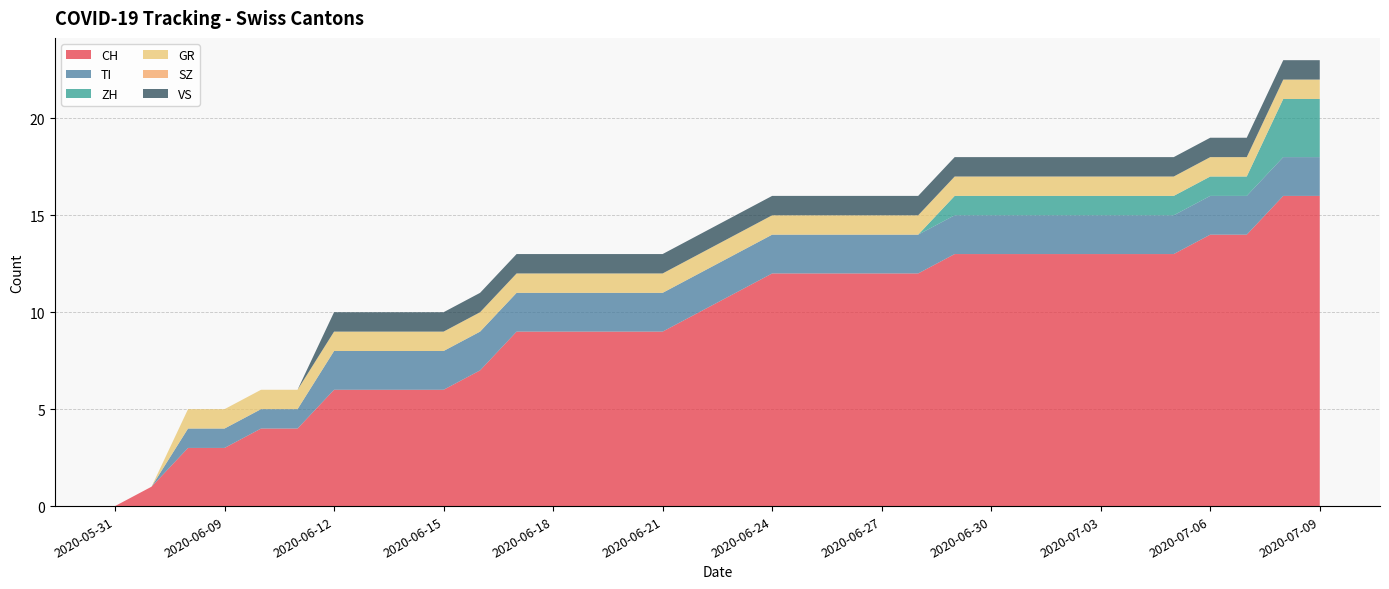

Reading left to right, extract all data points from this chart.

CH: 2020-05-31=0	2020-06-07=1	2020-06-08=3	2020-06-09=3	2020-06-10=4	2020-06-11=4	2020-06-12=6	2020-06-13=6	2020-06-14=6	2020-06-15=6	2020-06-16=7	2020-06-17=9	2020-06-18=9	2020-06-19=9	2020-06-20=9	2020-06-21=9	2020-06-22=10	2020-06-23=11	2020-06-24=12	2020-06-25=12	2020-06-26=12	2020-06-27=12	2020-06-28=12	2020-06-29=13	2020-06-30=13	2020-07-01=13	2020-07-02=13	2020-07-03=13	2020-07-04=13	2020-07-05=13	2020-07-06=14	2020-07-07=14	2020-07-08=16	2020-07-09=16
TI: 2020-05-31=0	2020-06-07=0	2020-06-08=1	2020-06-09=1	2020-06-10=1	2020-06-11=1	2020-06-12=2	2020-06-13=2	2020-06-14=2	2020-06-15=2	2020-06-16=2	2020-06-17=2	2020-06-18=2	2020-06-19=2	2020-06-20=2	2020-06-21=2	2020-06-22=2	2020-06-23=2	2020-06-24=2	2020-06-25=2	2020-06-26=2	2020-06-27=2	2020-06-28=2	2020-06-29=2	2020-06-30=2	2020-07-01=2	2020-07-02=2	2020-07-03=2	2020-07-04=2	2020-07-05=2	2020-07-06=2	2020-07-07=2	2020-07-08=2	2020-07-09=2
ZH: 2020-05-31=0	2020-06-07=0	2020-06-08=0	2020-06-09=0	2020-06-10=0	2020-06-11=0	2020-06-12=0	2020-06-13=0	2020-06-14=0	2020-06-15=0	2020-06-16=0	2020-06-17=0	2020-06-18=0	2020-06-19=0	2020-06-20=0	2020-06-21=0	2020-06-22=0	2020-06-23=0	2020-06-24=0	2020-06-25=0	2020-06-26=0	2020-06-27=0	2020-06-28=0	2020-06-29=1	2020-06-30=1	2020-07-01=1	2020-07-02=1	2020-07-03=1	2020-07-04=1	2020-07-05=1	2020-07-06=1	2020-07-07=1	2020-07-08=3	2020-07-09=3
GR: 2020-05-31=0	2020-06-07=0	2020-06-08=1	2020-06-09=1	2020-06-10=1	2020-06-11=1	2020-06-12=1	2020-06-13=1	2020-06-14=1	2020-06-15=1	2020-06-16=1	2020-06-17=1	2020-06-18=1	2020-06-19=1	2020-06-20=1	2020-06-21=1	2020-06-22=1	2020-06-23=1	2020-06-24=1	2020-06-25=1	2020-06-26=1	2020-06-27=1	2020-06-28=1	2020-06-29=1	2020-06-30=1	2020-07-01=1	2020-07-02=1	2020-07-03=1	2020-07-04=1	2020-07-05=1	2020-07-06=1	2020-07-07=1	2020-07-08=1	2020-07-09=1
SZ: 2020-05-31=0	2020-06-07=0	2020-06-08=0	2020-06-09=0	2020-06-10=0	2020-06-11=0	2020-06-12=0	2020-06-13=0	2020-06-14=0	2020-06-15=0	2020-06-16=0	2020-06-17=0	2020-06-18=0	2020-06-19=0	2020-06-20=0	2020-06-21=0	2020-06-22=0	2020-06-23=0	2020-06-24=0	2020-06-25=0	2020-06-26=0	2020-06-27=0	2020-06-28=0	2020-06-29=0	2020-06-30=0	2020-07-01=0	2020-07-02=0	2020-07-03=0	2020-07-04=0	2020-07-05=0	2020-07-06=0	2020-07-07=0	2020-07-08=0	2020-07-09=0
VS: 2020-05-31=0	2020-06-07=0	2020-06-08=0	2020-06-09=0	2020-06-10=0	2020-06-11=0	2020-06-12=1	2020-06-13=1	2020-06-14=1	2020-06-15=1	2020-06-16=1	2020-06-17=1	2020-06-18=1	2020-06-19=1	2020-06-20=1	2020-06-21=1	2020-06-22=1	2020-06-23=1	2020-06-24=1	2020-06-25=1	2020-06-26=1	2020-06-27=1	2020-06-28=1	2020-06-29=1	2020-06-30=1	2020-07-01=1	2020-07-02=1	2020-07-03=1	2020-07-04=1	2020-07-05=1	2020-07-06=1	2020-07-07=1	2020-07-08=1	2020-07-09=1